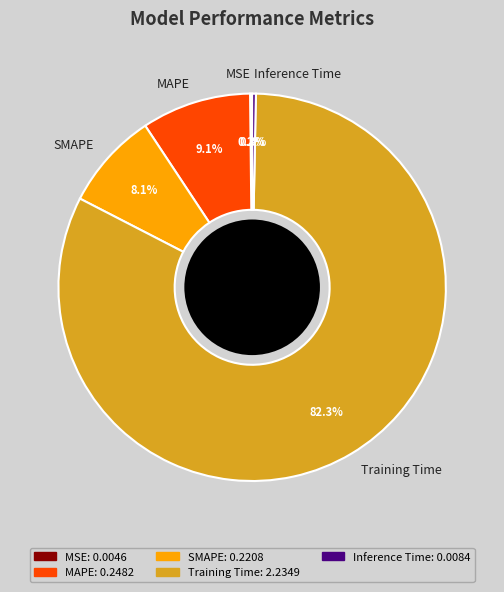

Between MAPE and Inference Time, which is larger?

MAPE